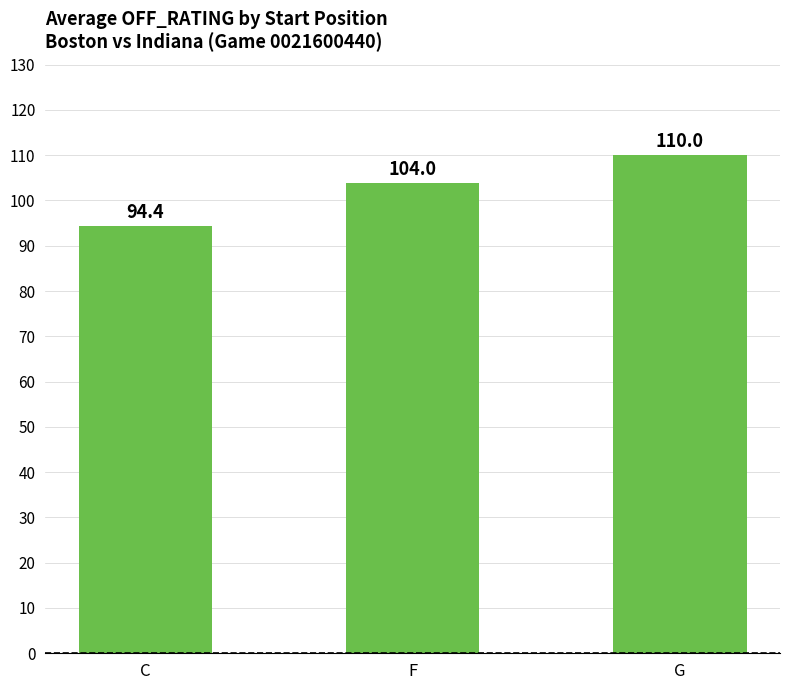

Approximately how many times larger is the value at F compared to C?

1.1